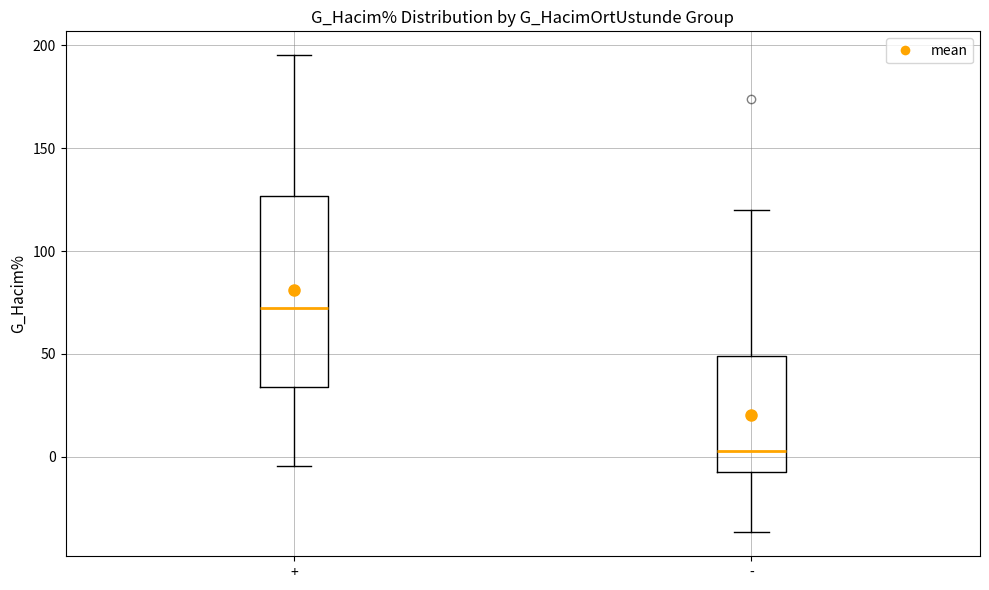

Reading left to right, read every box against the y-axis: the position of its median line, the range the box covers, and the ends of its whiskers. The values are not printed on the chart, so give them approximately, as read against the axis.

+: median 70, box 35 to 125, whiskers -5 to 195
-: median 5, box -10 to 50, whiskers -35 to 120